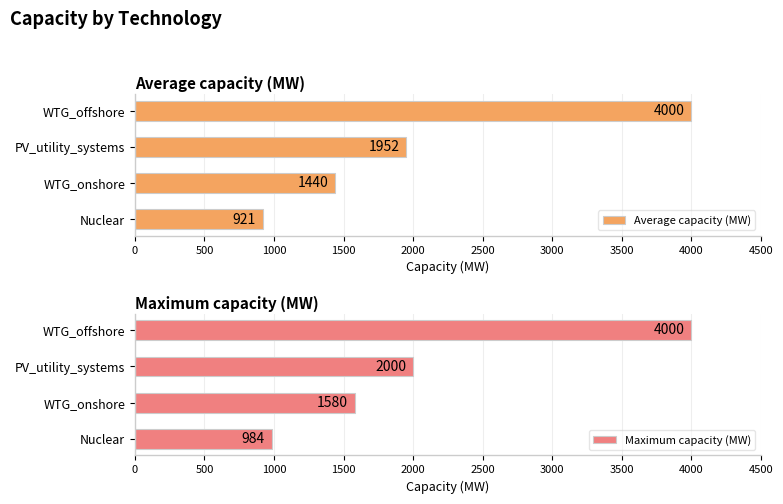

What is the difference between the maximum and minimum values in the Average capacity (MW) series?

3079.0